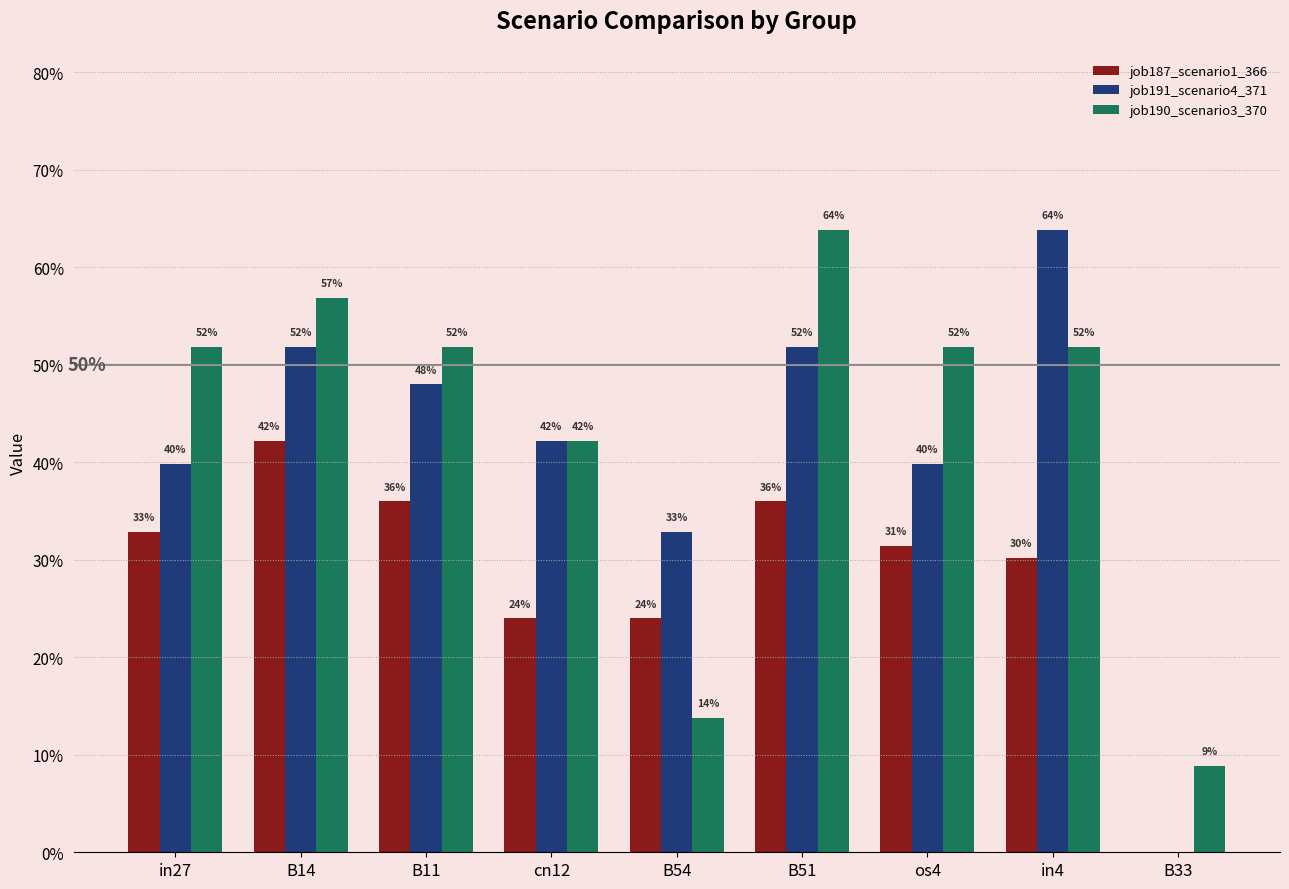

Does the chart contain stacked bars?

No